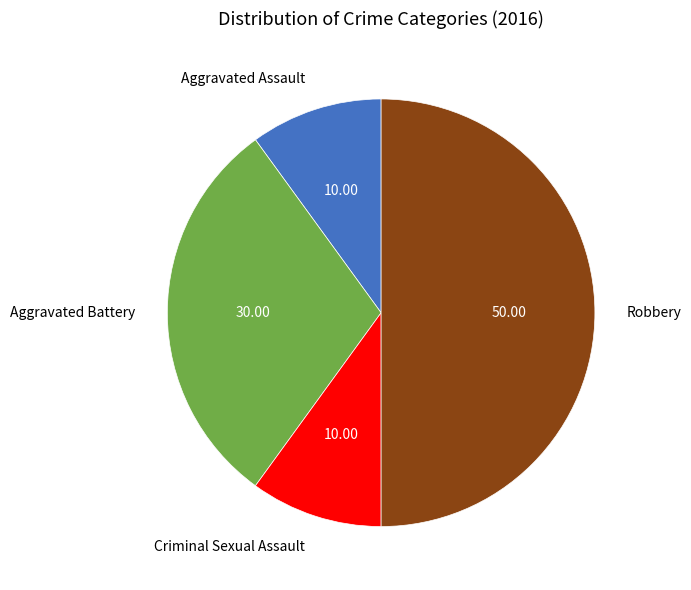

Is the sum of Robbery and Aggravated Battery greater than half?

Yes